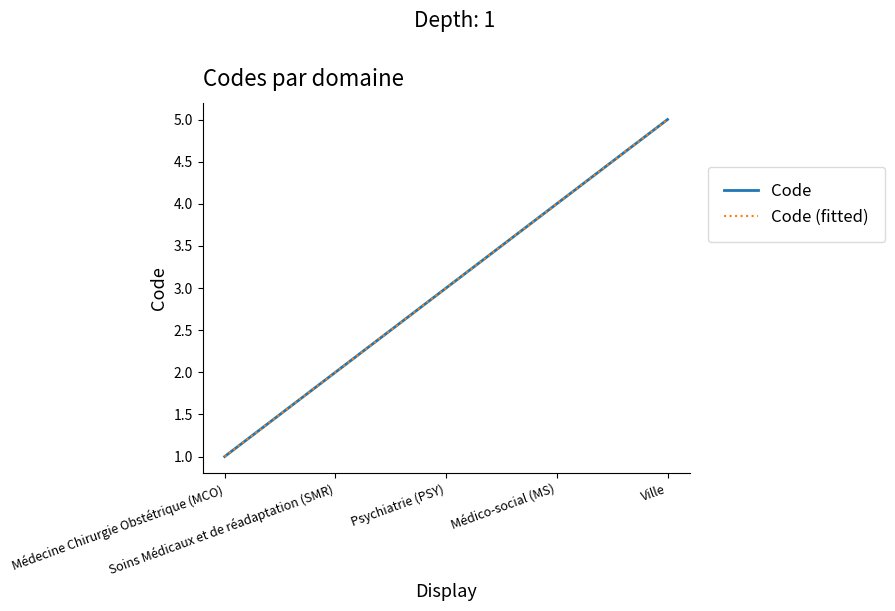

True or false: Code has a value of 3 at Soins Médicaux et de réadaptation (SMR).

False